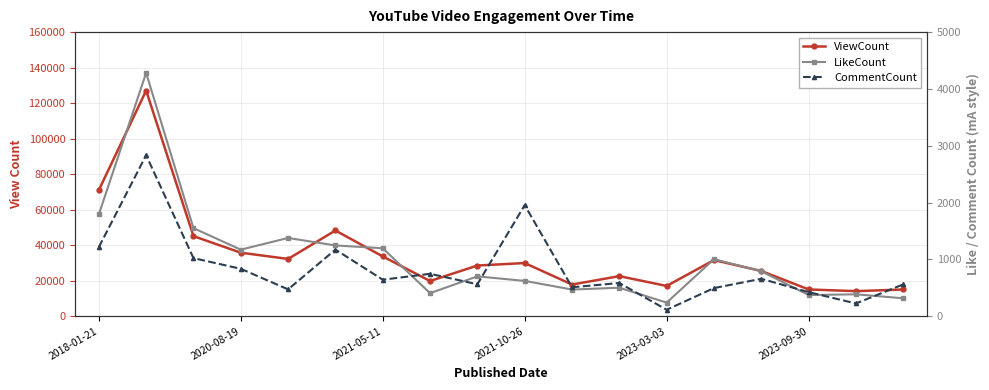

What is the value of the ViewCount point at the 5th from the left?

32249